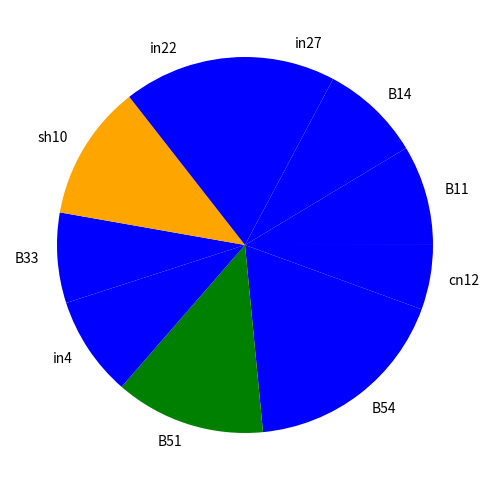

Which slice is the smallest?

cn12